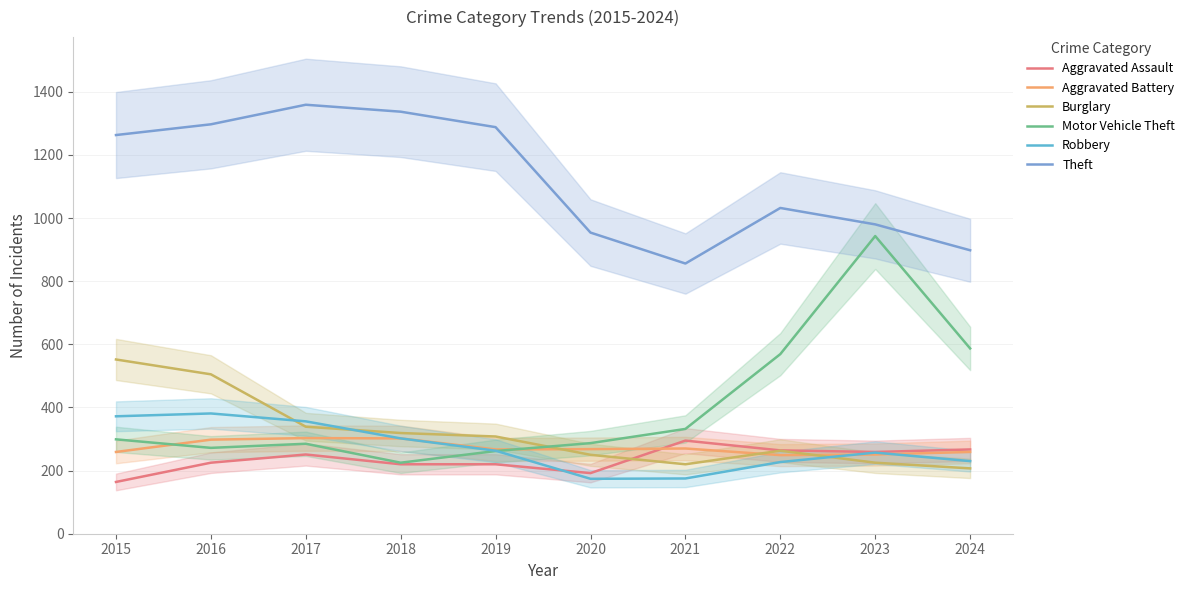

Does the chart have visible grid lines?

Yes